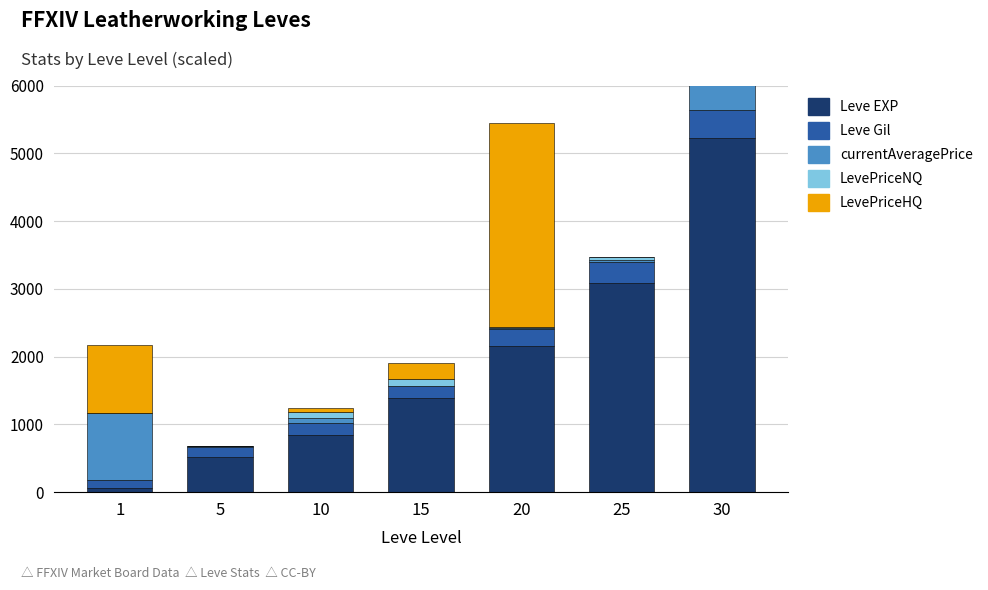

Does the chart contain any negative values?

No